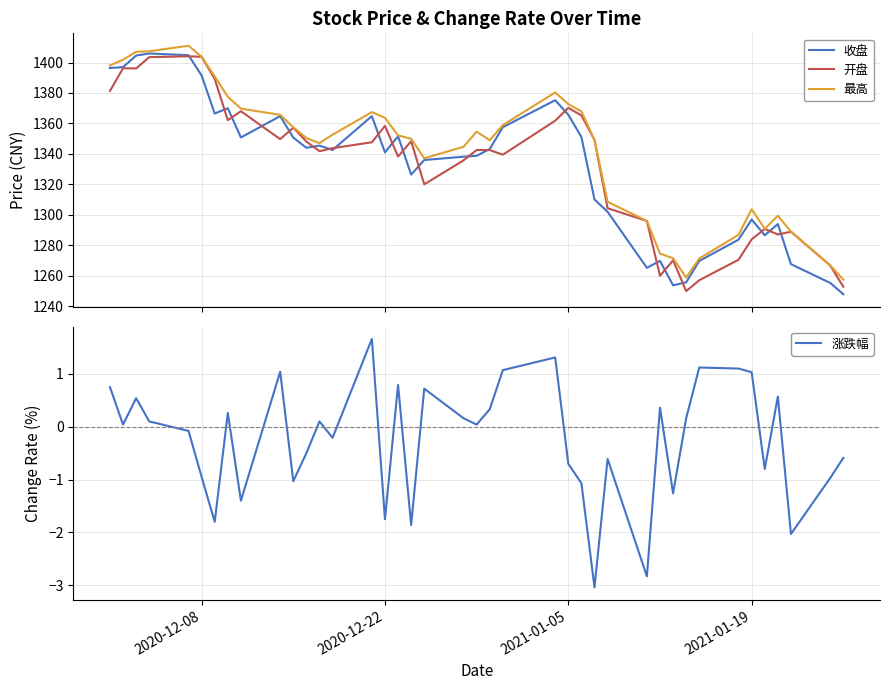

What is the highest value of the 开盘 series?

1404.1